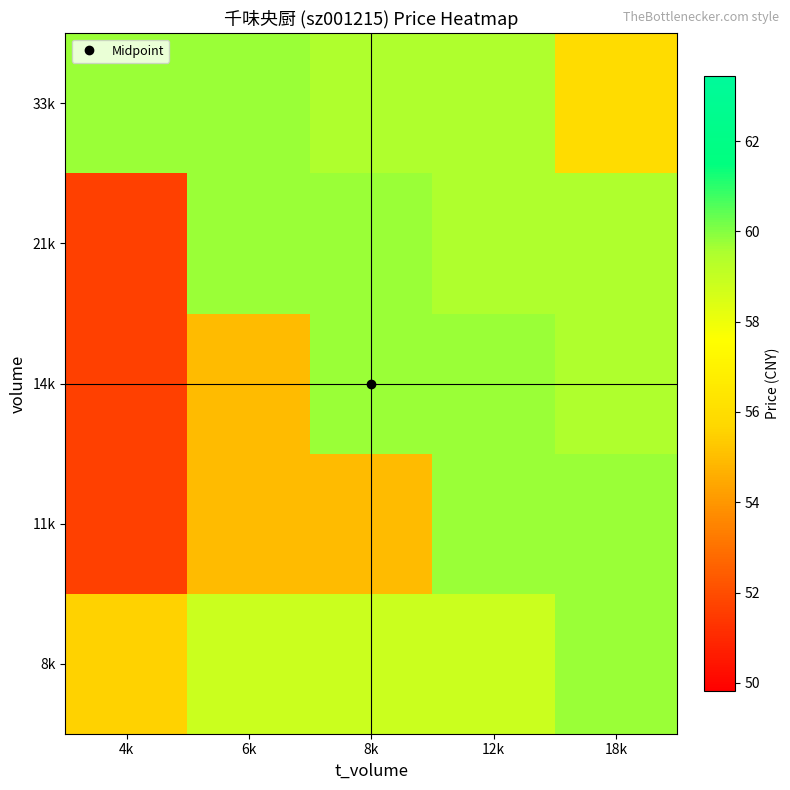

Between 18k and 8k, which is larger?

18k